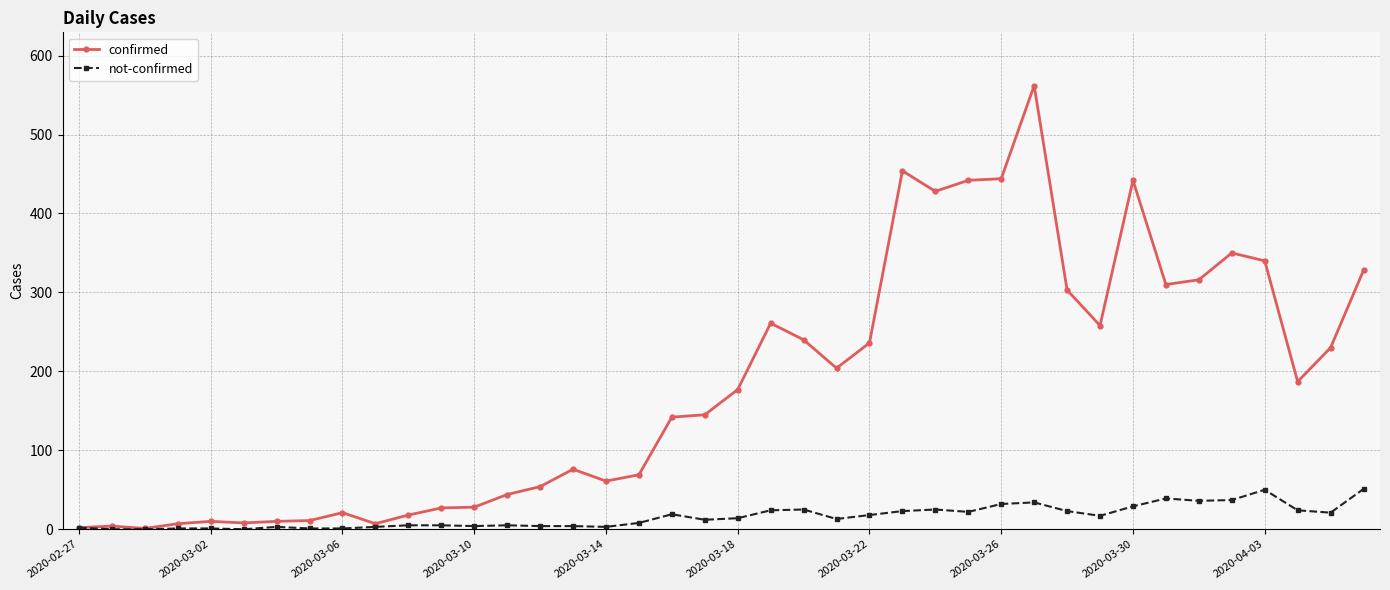

What is the average value of the not-confirmed series?

16